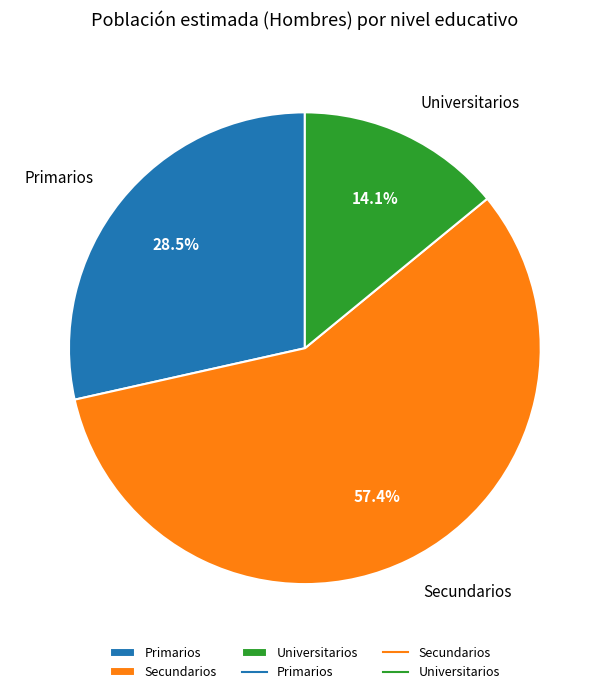

Is there a majority slice in this chart?

Yes